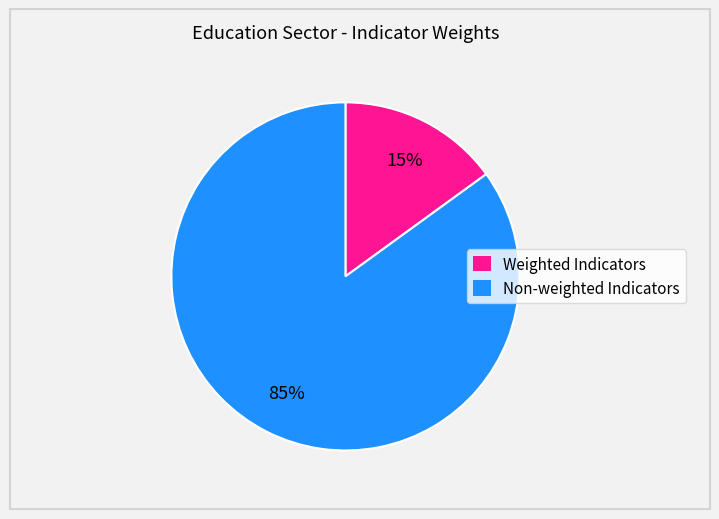

Rank the categories by value from lowest to highest.

Weighted Indicators, Non-weighted Indicators